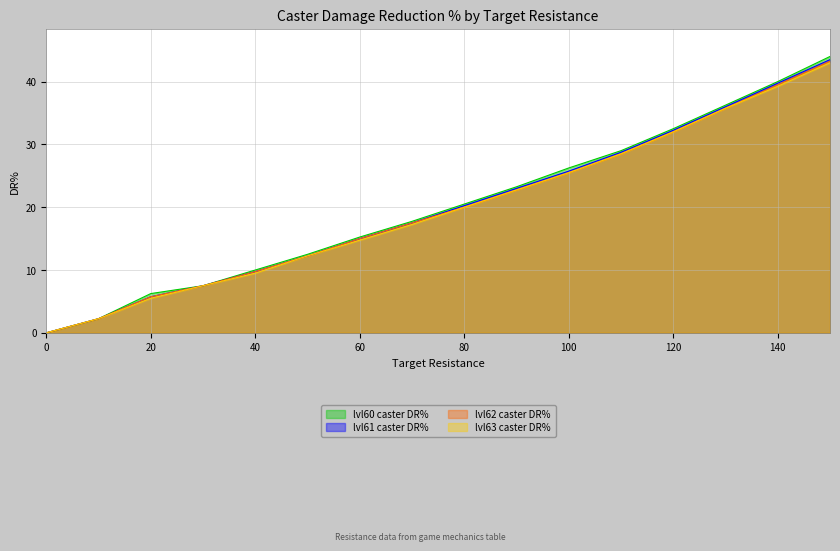

Rank the series by their maximum value, from lowest to highest.

lvl63 caster DR%, lvl62 caster DR%, lvl61 caster DR%, lvl60 caster DR%